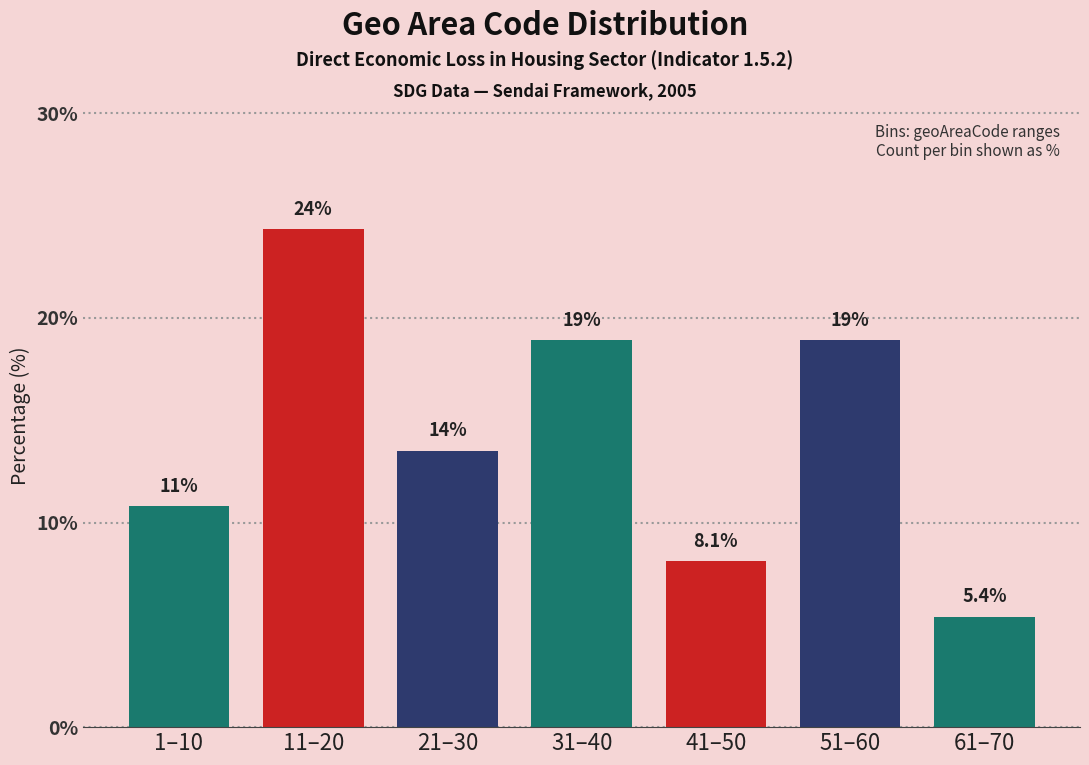

Reading left to right, list all the values displayed in this chart.

1–10=10.8	11–20=24.3	21–30=13.5	31–40=18.9	41–50=8.1	51–60=18.9	61–70=5.4